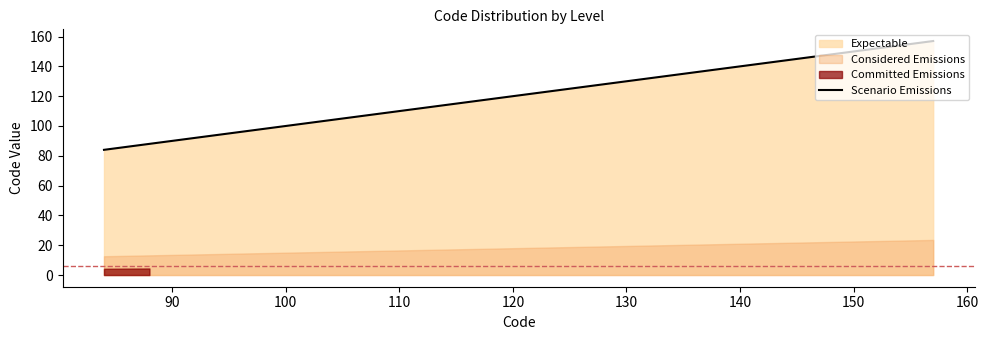

The Scenario Emissions series shows 120 at 120. True or false?

True